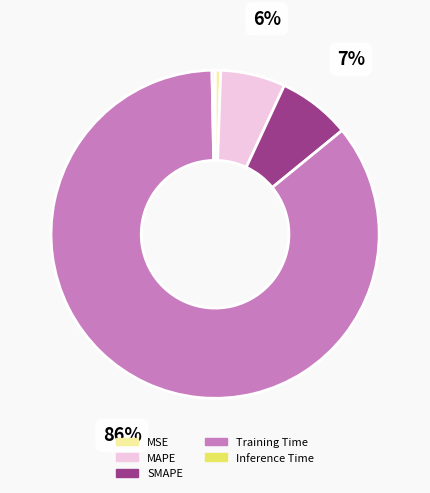

How many slices are in this pie chart?

5